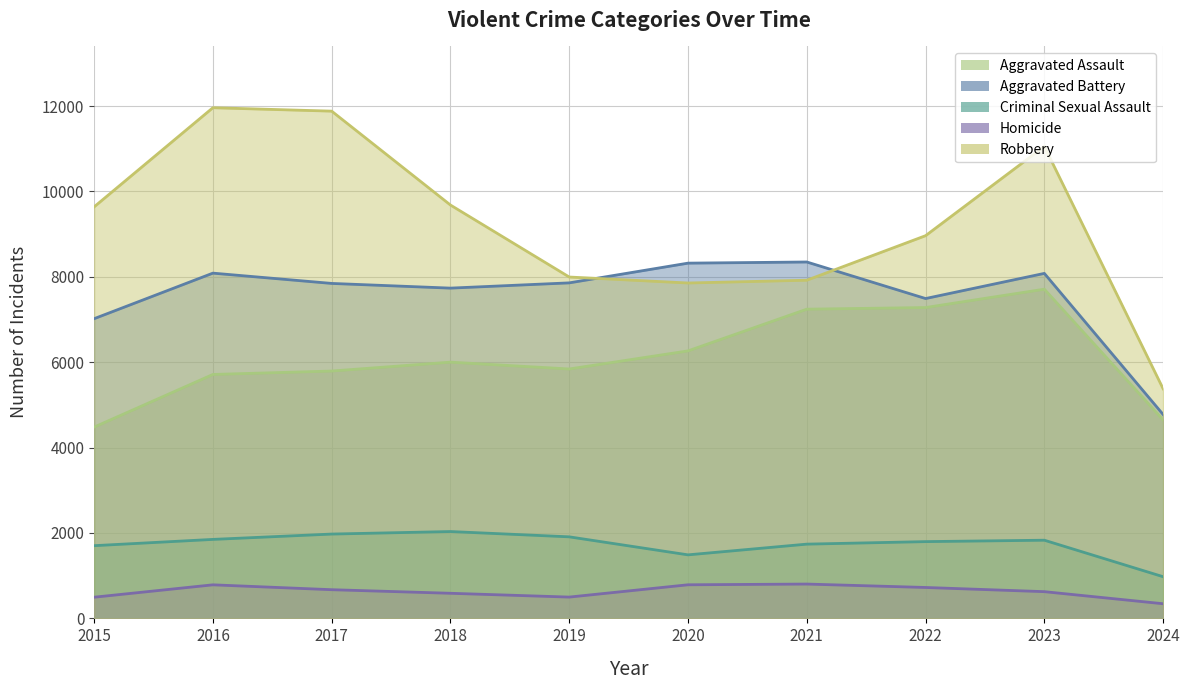

Which category has the highest value across all series?

2016